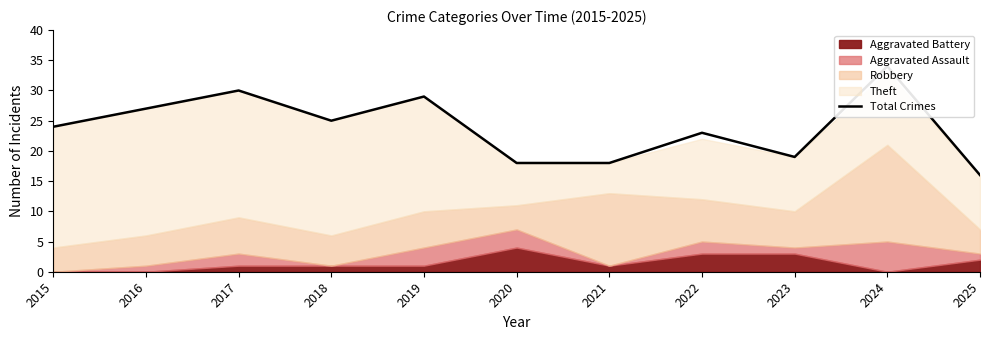

Count the number of categories in the chart.

11